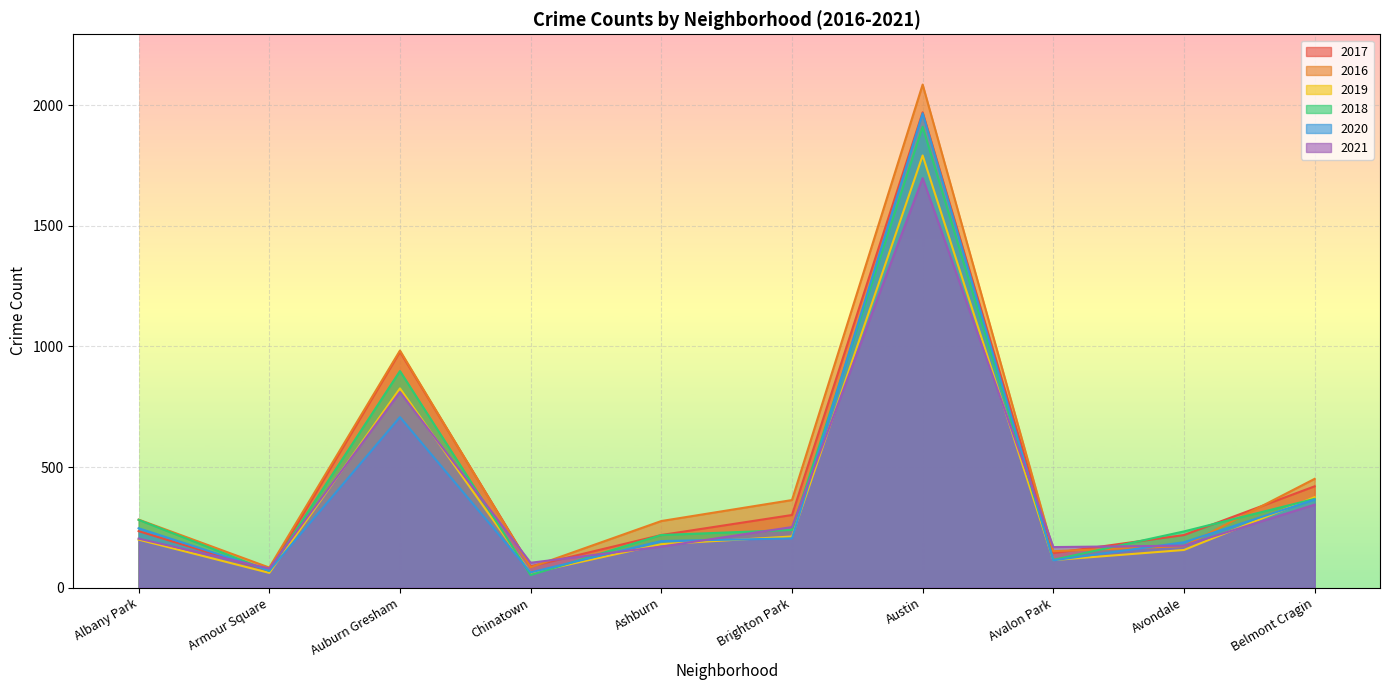

Is it true that 2016 equals 44 at Chinatown?

False